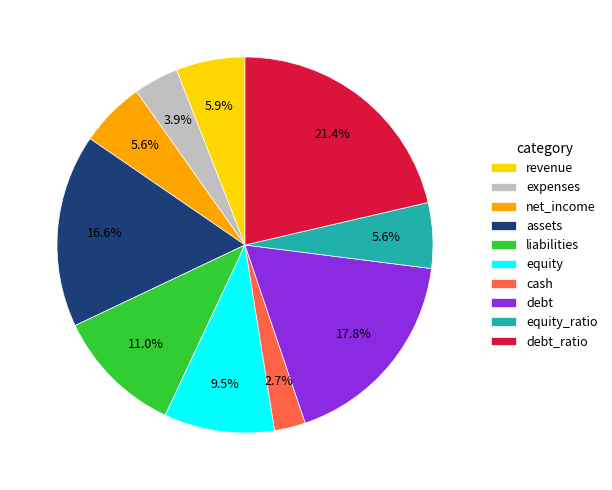

What is the largest slice in the pie chart?

debt_ratio